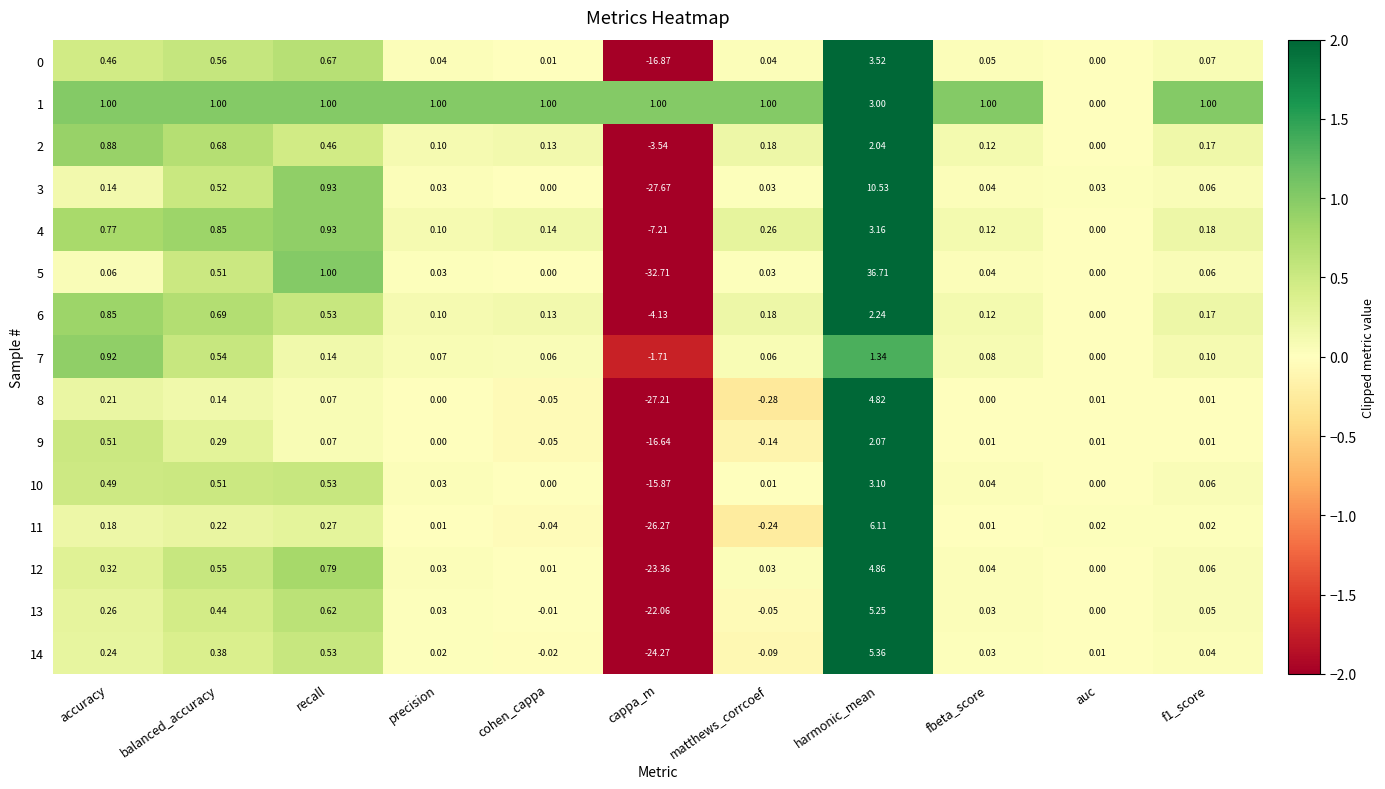

How many values in the 7 series are below 0?

1